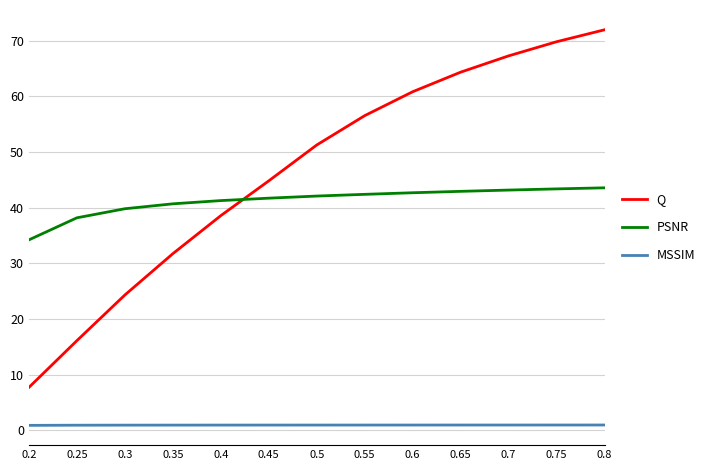

Is it true that PSNR equals 10.7 at 0.6?

False